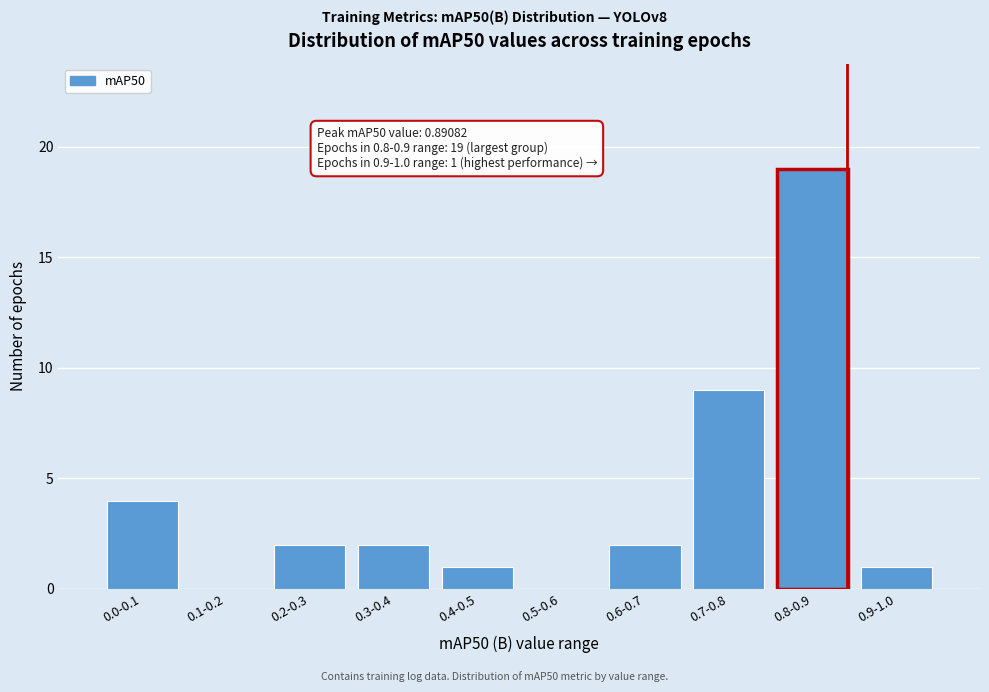

Reading left to right, extract all data points from this chart.

0.0-0.1=4	0.1-0.2=0	0.2-0.3=2	0.3-0.4=2	0.4-0.5=1	0.5-0.6=0	0.6-0.7=2	0.7-0.8=9	0.8-0.9=19	0.9-1.0=1